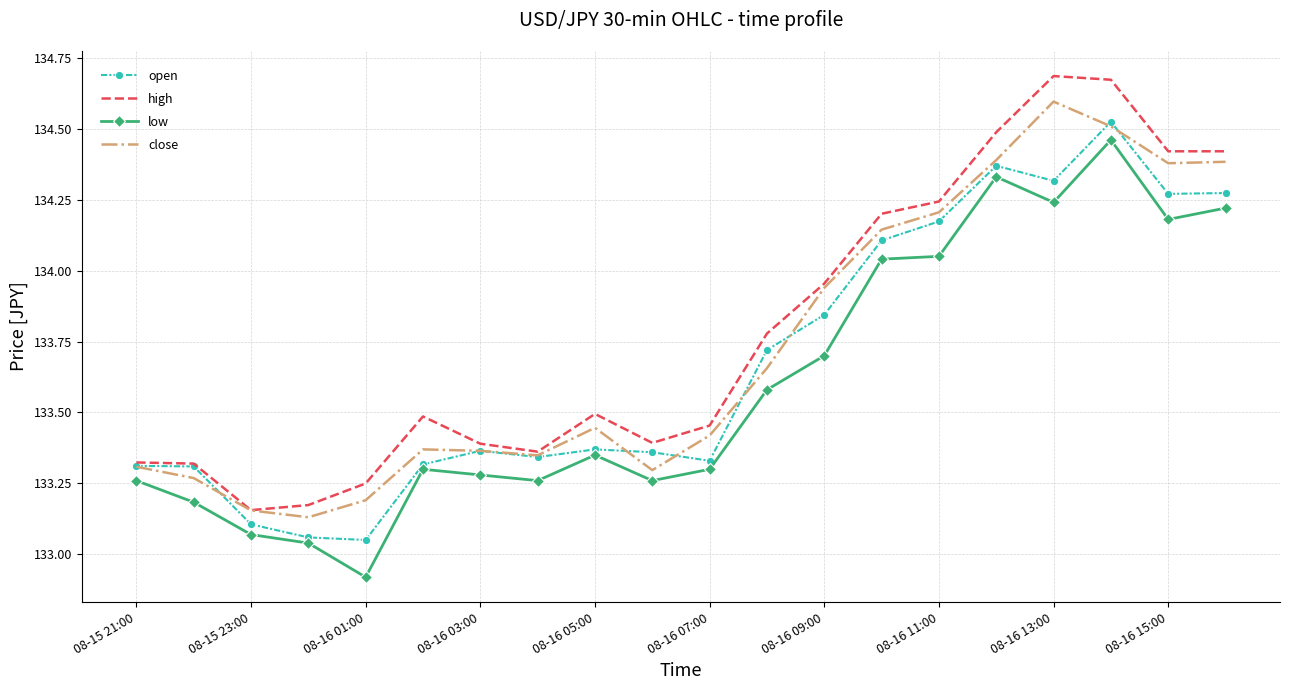

How many values in the low series exceed 133?

19